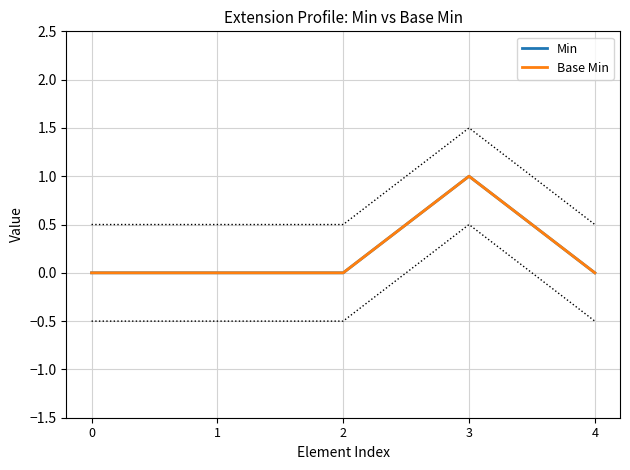

What is the greatest value displayed?

1